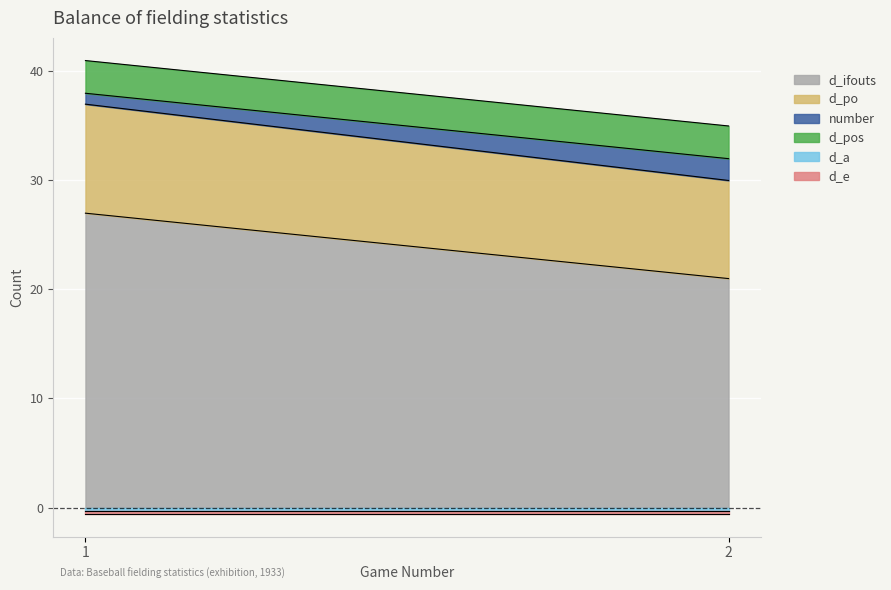

Reading left to right, what are all the values shown in this chart?

d_ifouts: 27	21
d_po: 10	9
number: 1	2
d_pos: 3	3
d_a: 0	0
d_e: 0	0